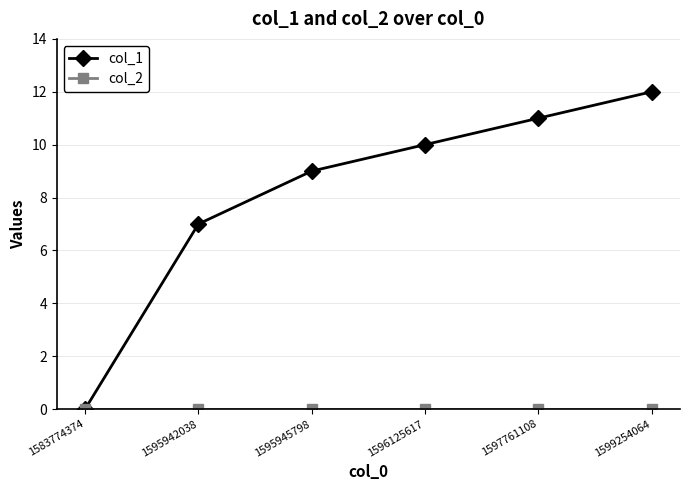

What is the value of the col_1 point at the 2nd from the left?

7